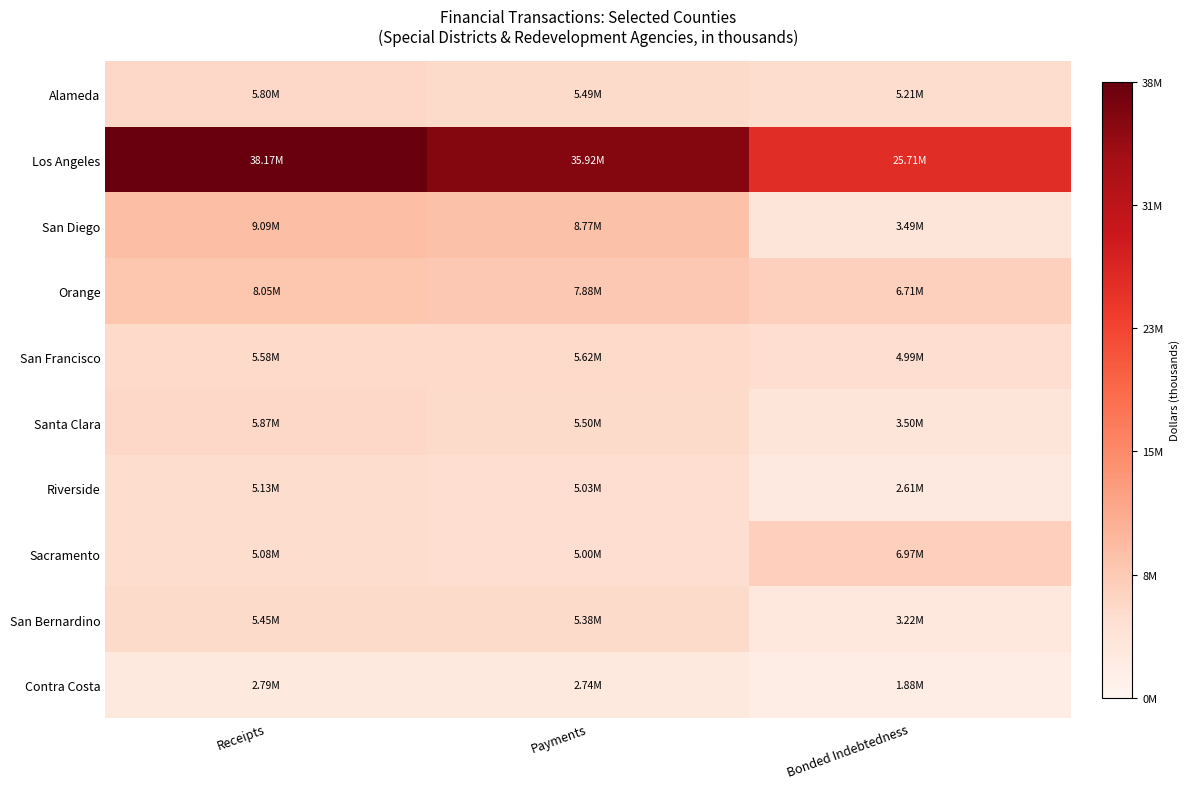

What is the maximum value shown in the chart?

38167312.7